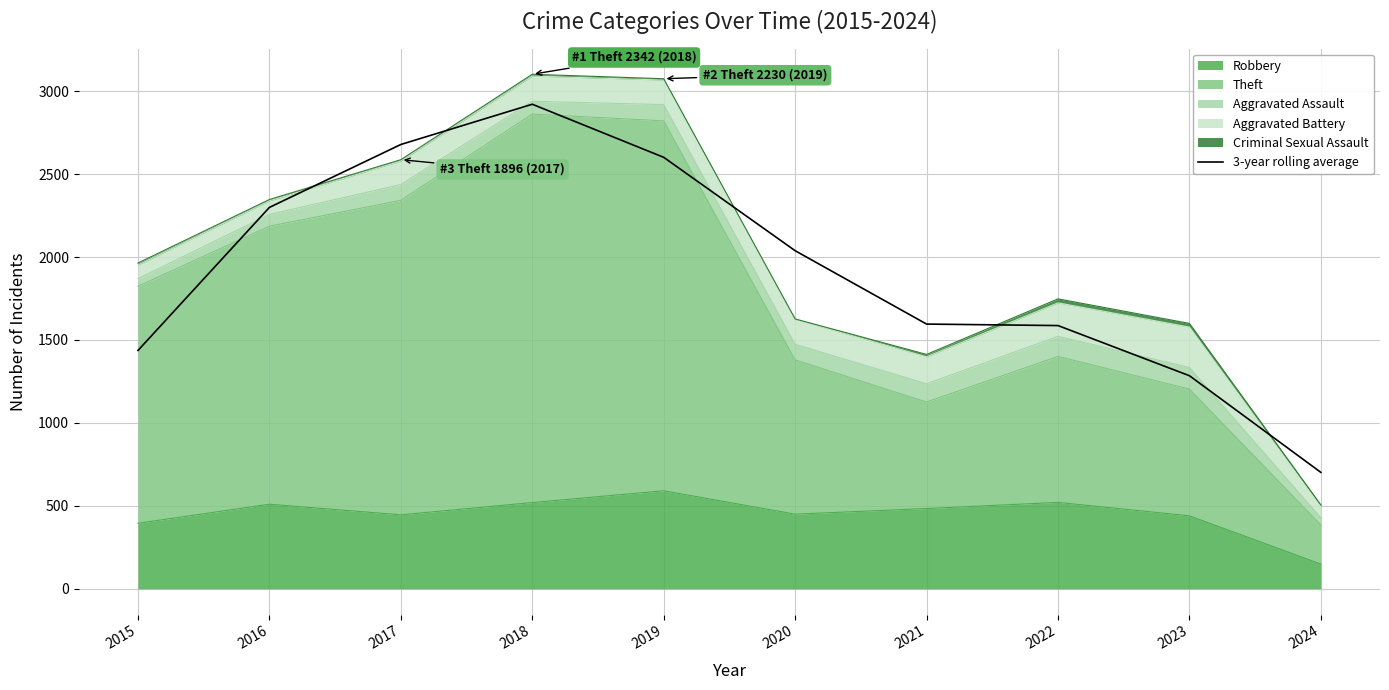

Where does the data first go above 2038?

2016